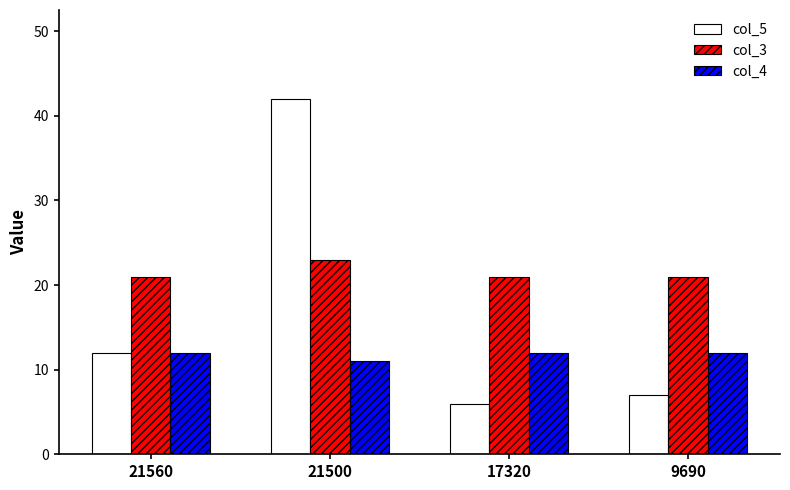

What are all the series names shown in the legend?

col_5, col_3, col_4